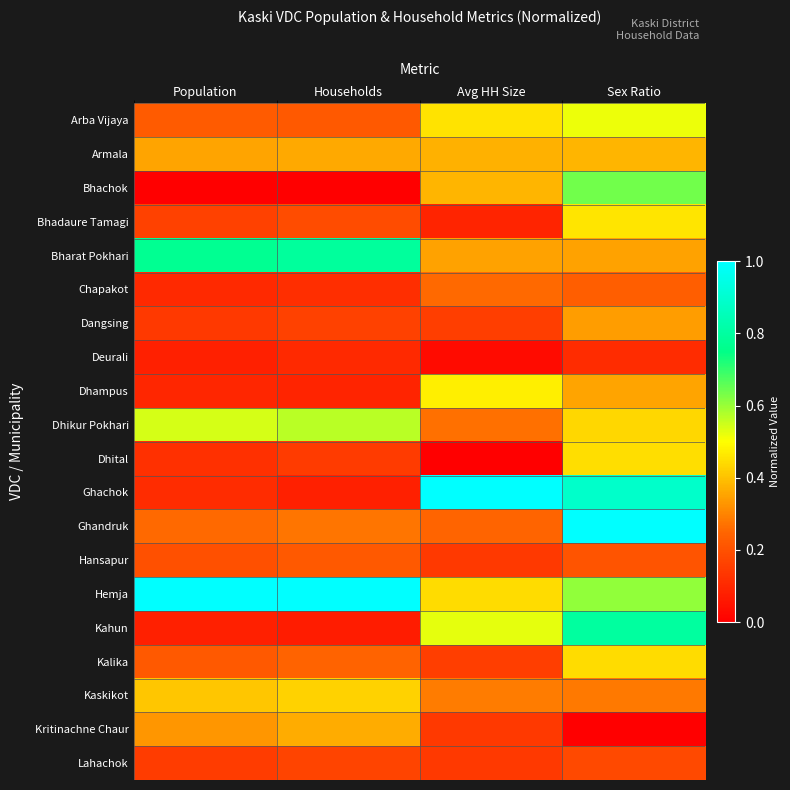

At how many categories does at least one series exceed 0?

4